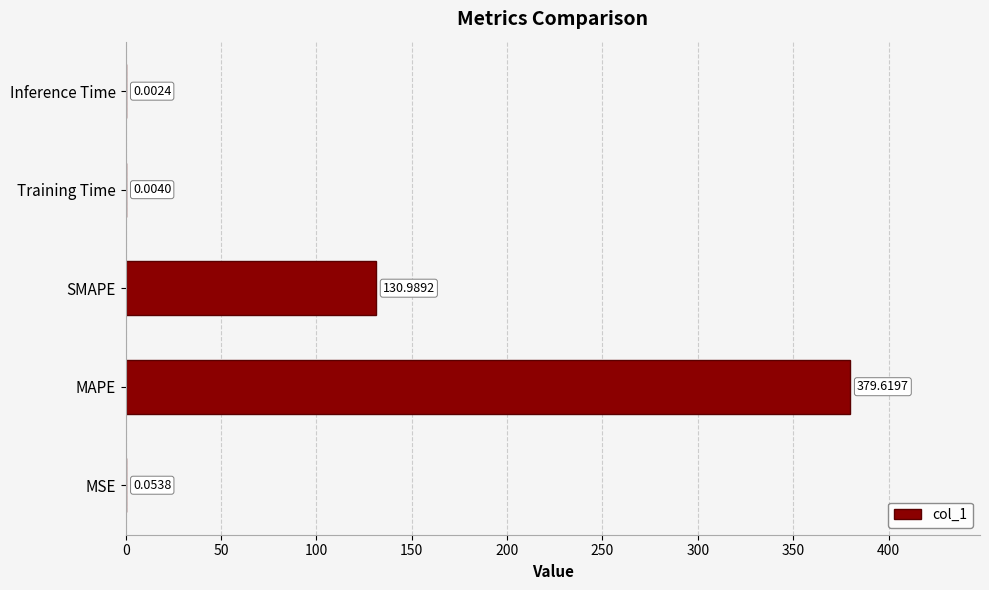

Count the number of data series in this chart.

1